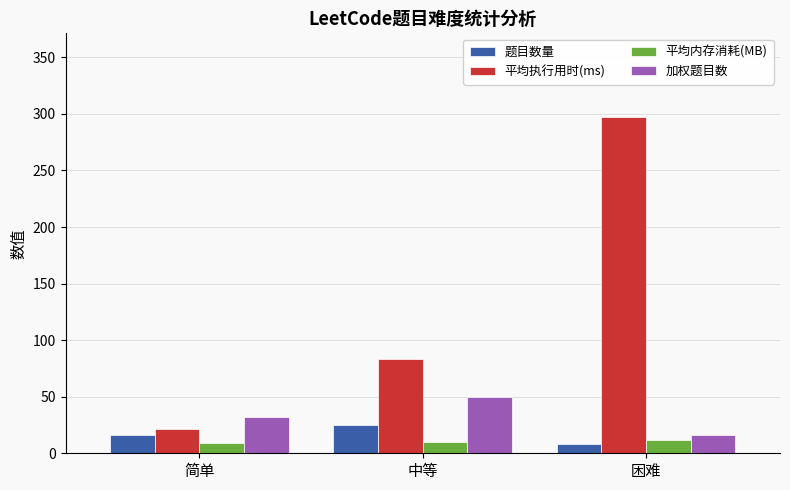

Does the chart contain any negative values?

No